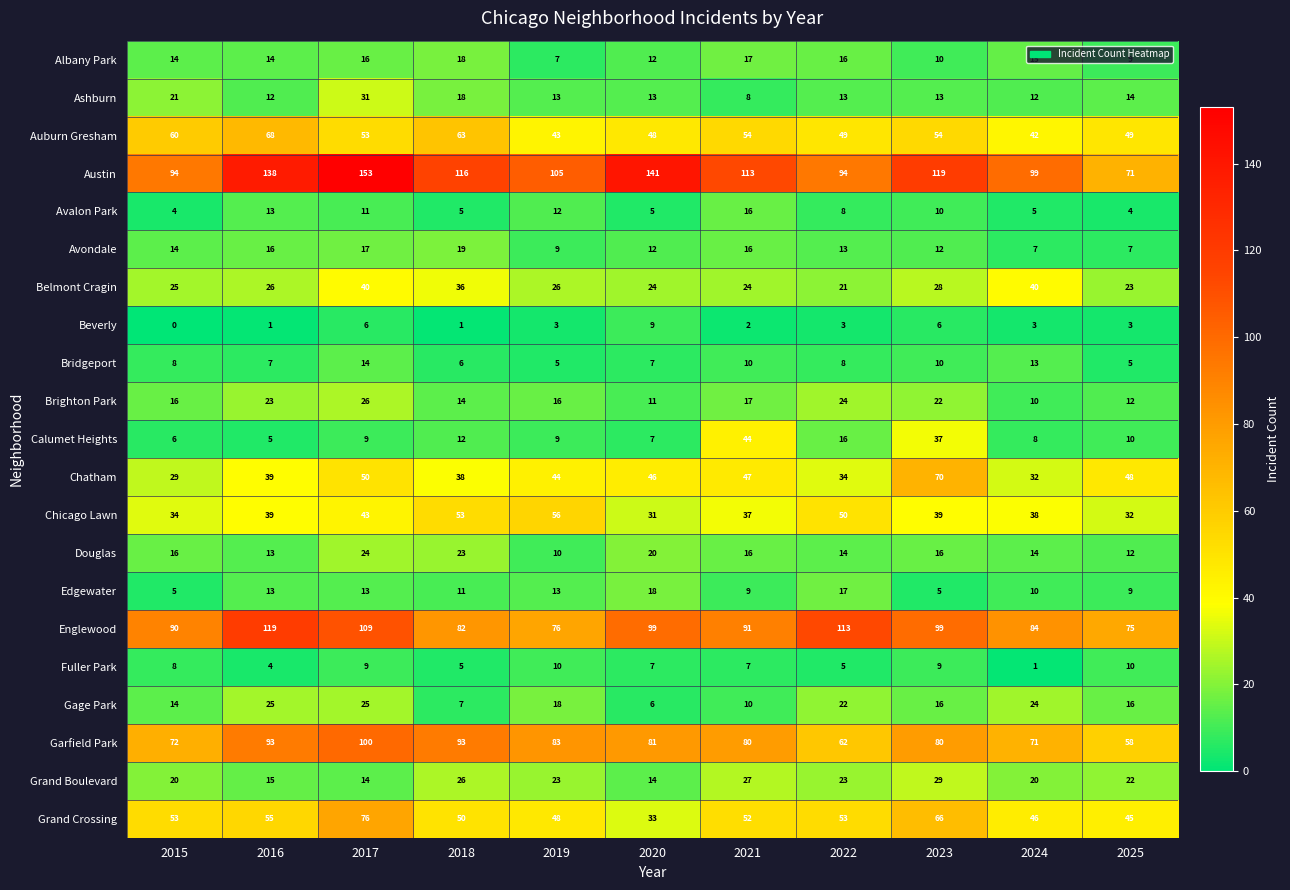

Between 2016 and 2019, which series saw the biggest shift?

Englewood